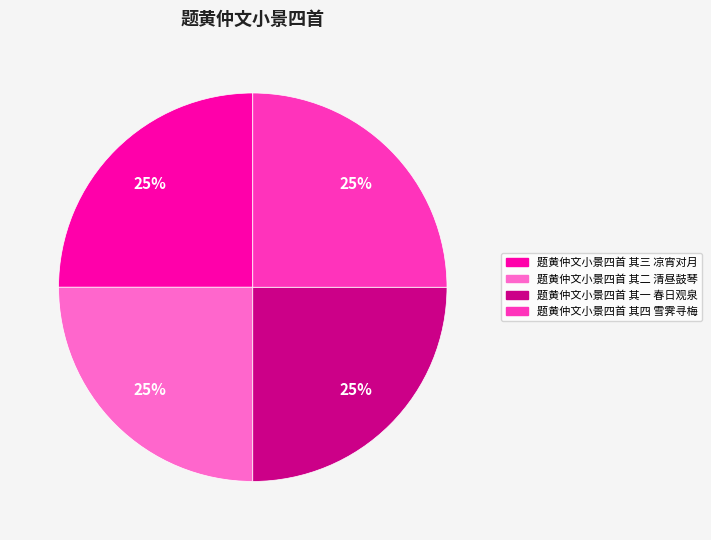

The 题黄仲文小景四首 其一 春日观泉 slice represents 25% of the pie. True or false?

True